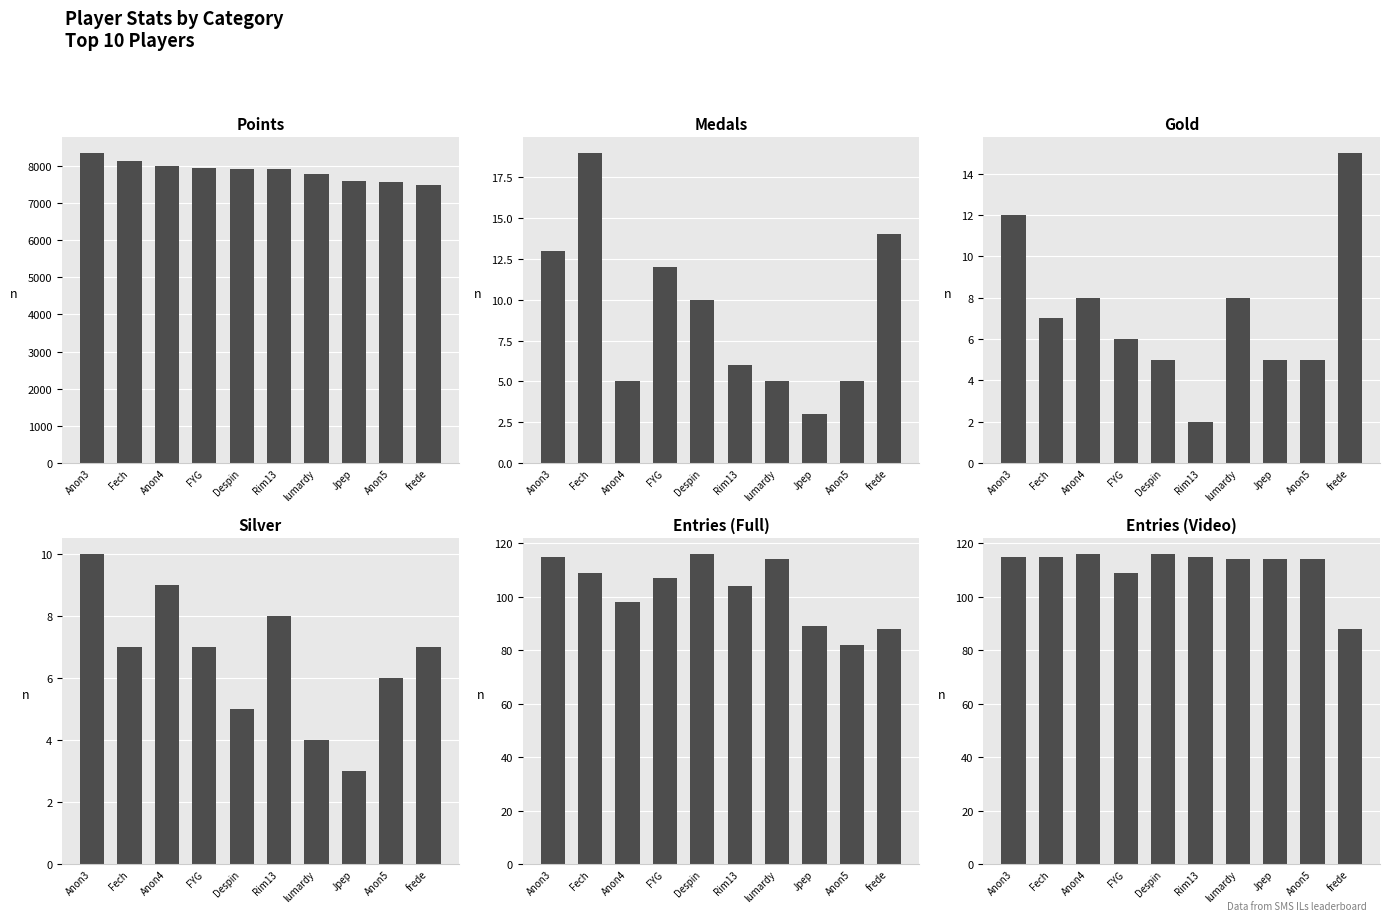

The value of Entries (Video) at FYG is 109. True or false?

True